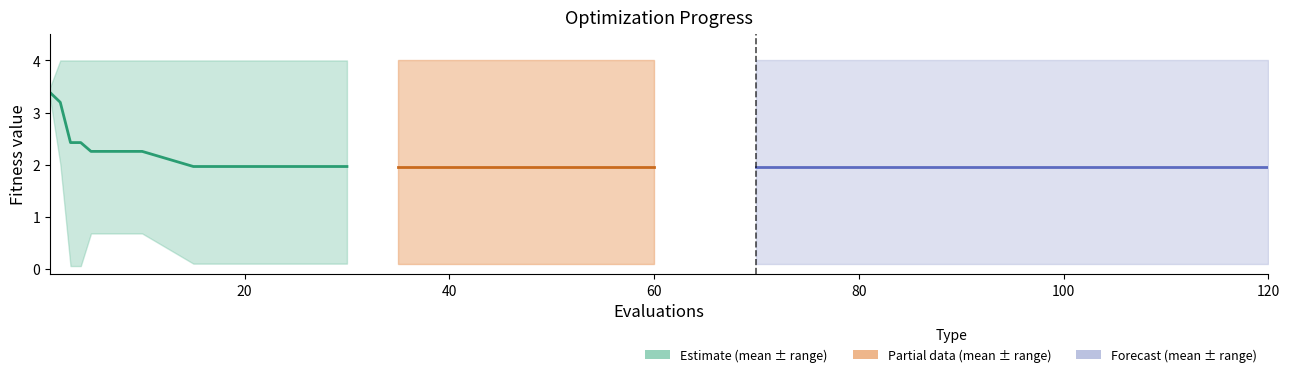

How many values are below 2?

4